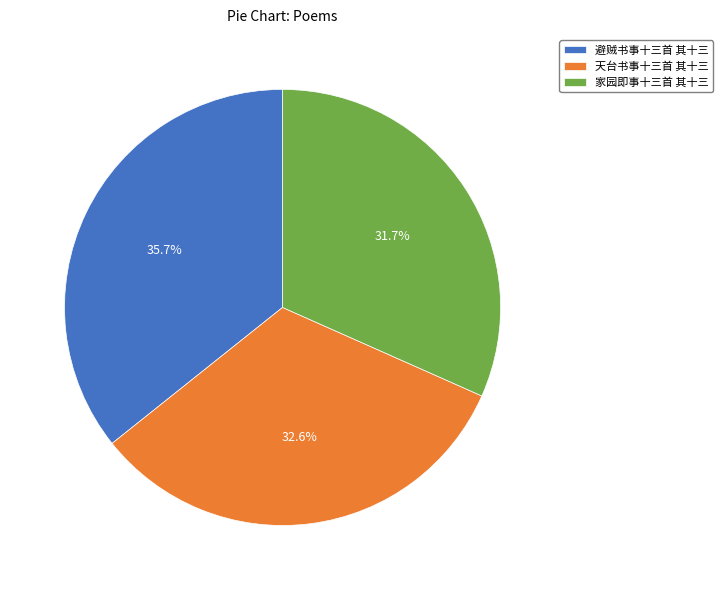

Is there a majority slice in this chart?

No